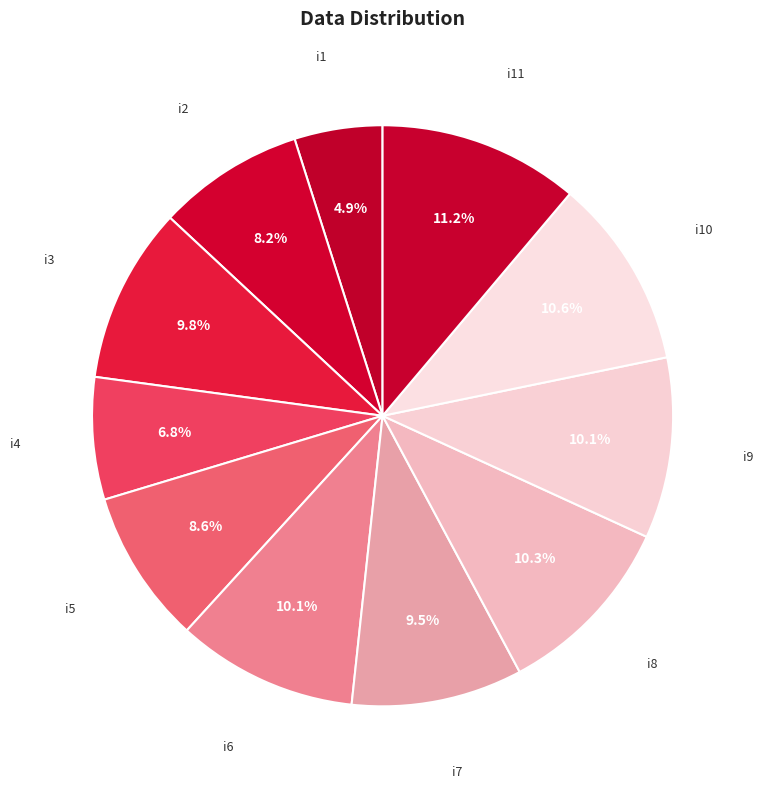

To the nearest percent, what is the combined percentage of i7 and i5?

18%